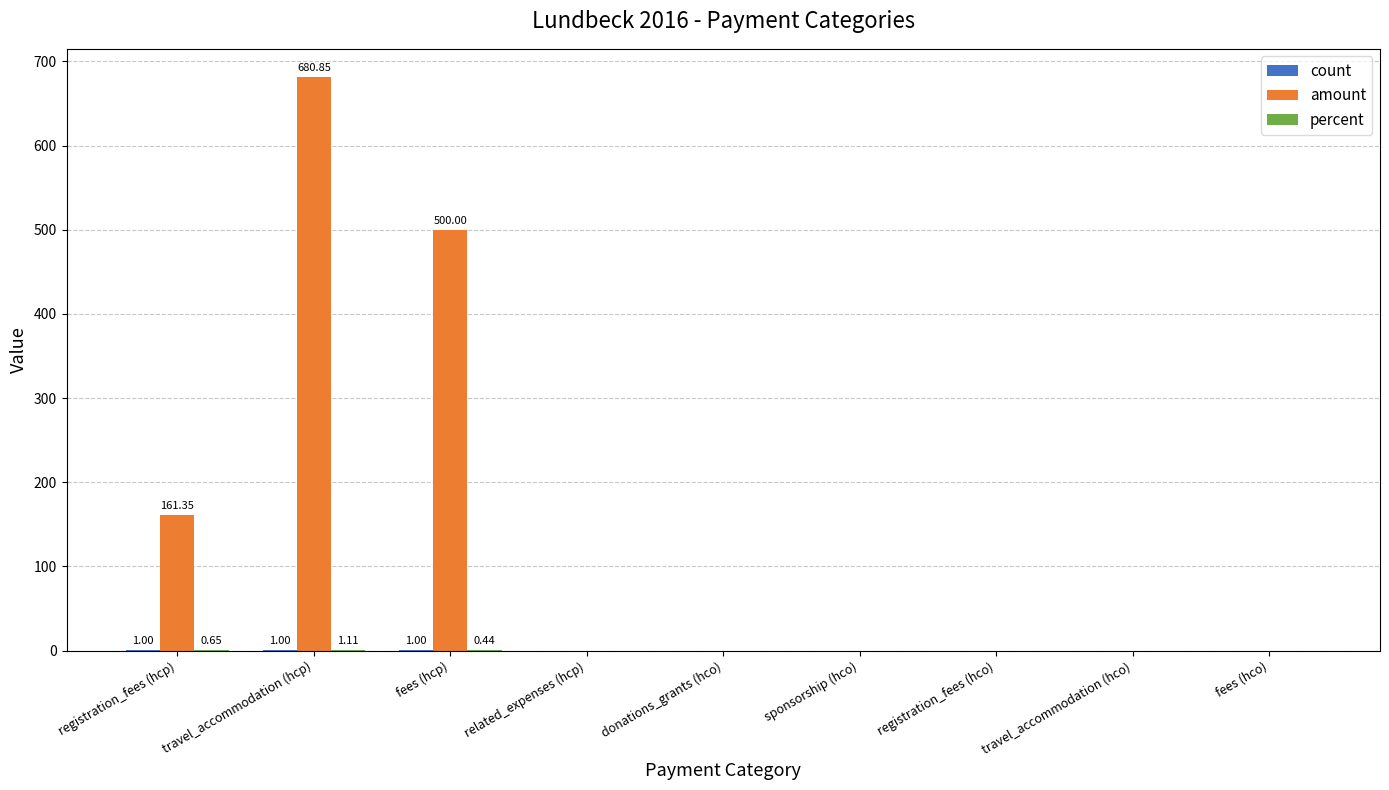

The amount series shows 437.1 at donations_grants (hco). True or false?

False